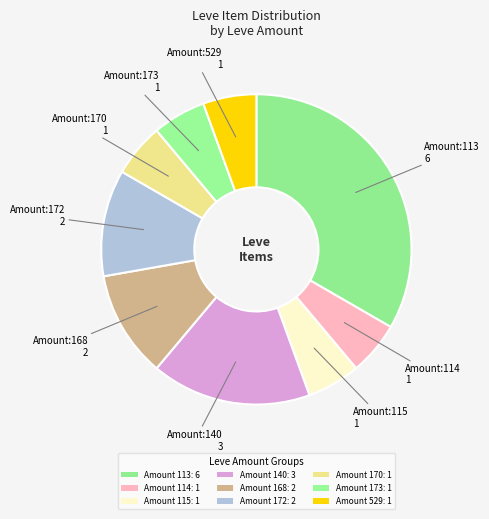

How many slices are in this pie chart?

9